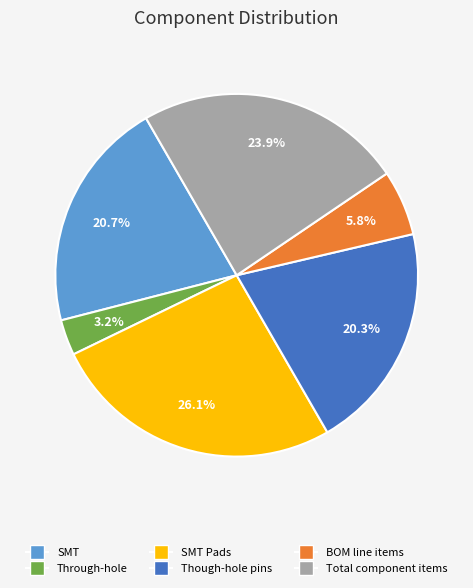

To the nearest percent, what portion does Through-hole represent?

3%